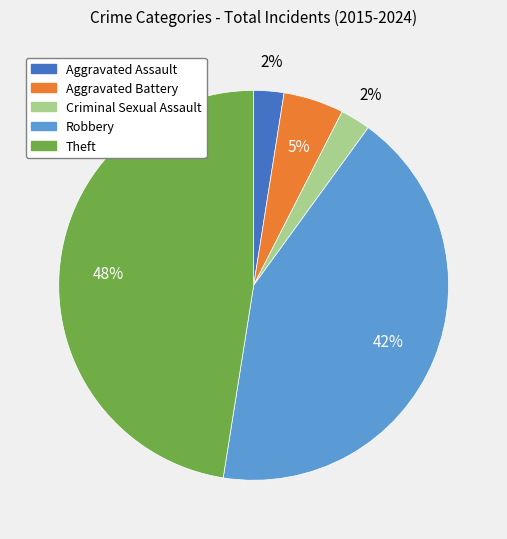

The Aggravated Battery slice represents 5% of the pie. True or false?

True